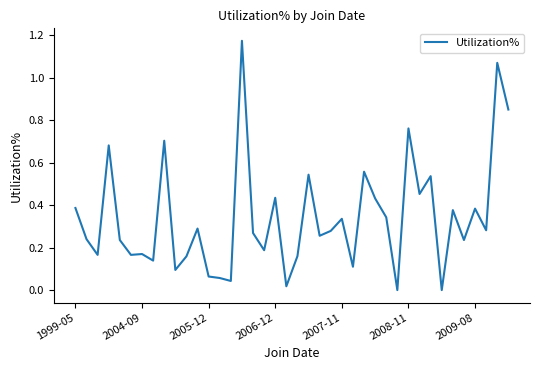

Is this an area chart (filled region under the line)?

No